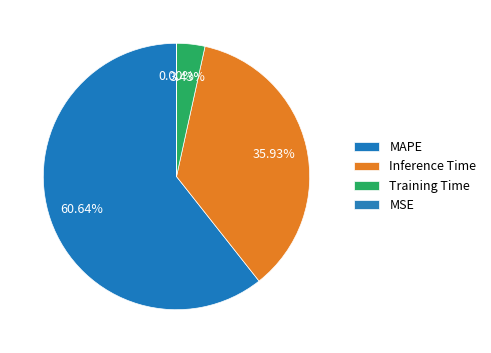

Which has a higher value, MSE or MAPE?

MAPE